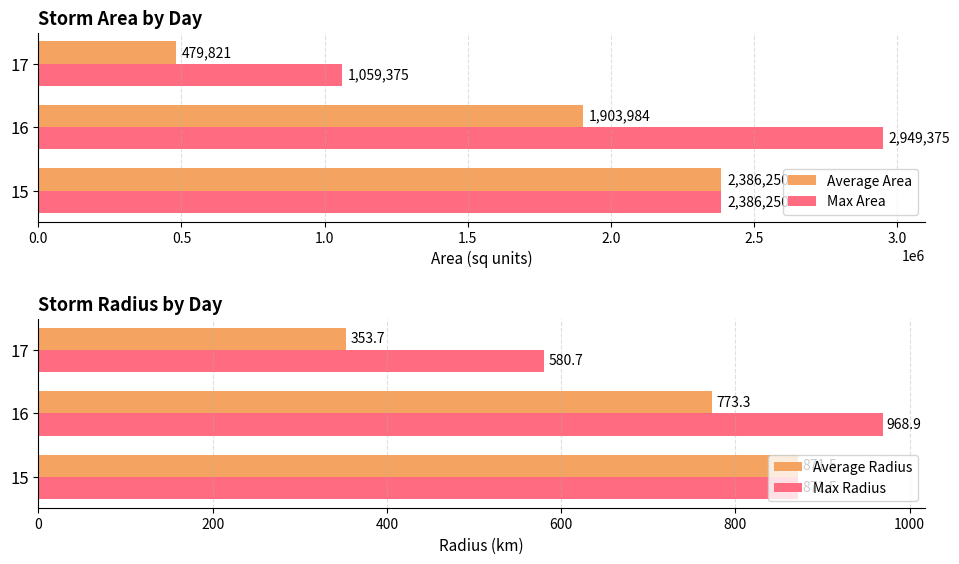

Is it true that Average Area equals 479821.4 at 17?

True